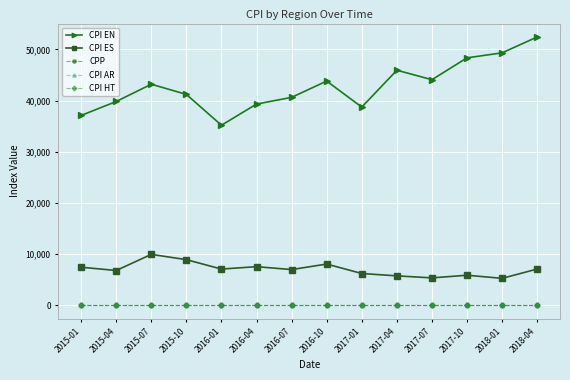

Is it true that CPI EN equals 78300 at 2018-01?

False